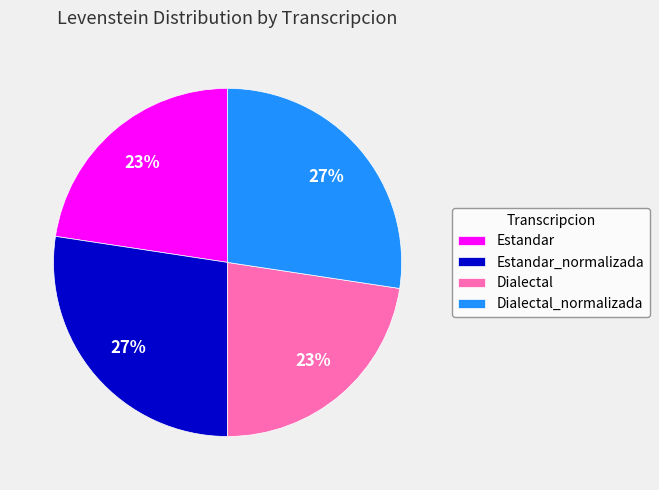

To the nearest percent, what percentage of the pie is Dialectal_normalizada?

27%